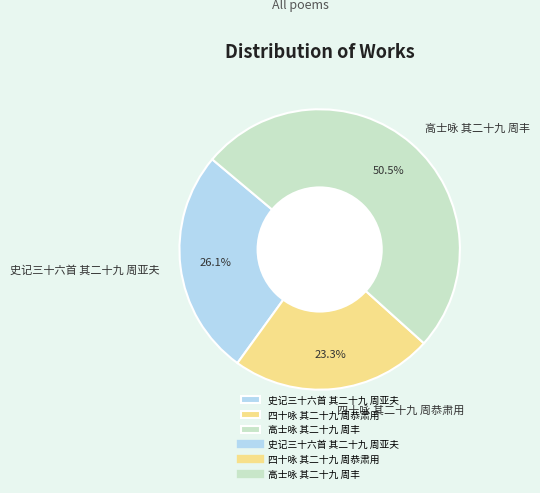

What percentage do 高士咏 其二十九 周丰 and 四十咏 其二十九 周恭肃用 together represent?

73.9%